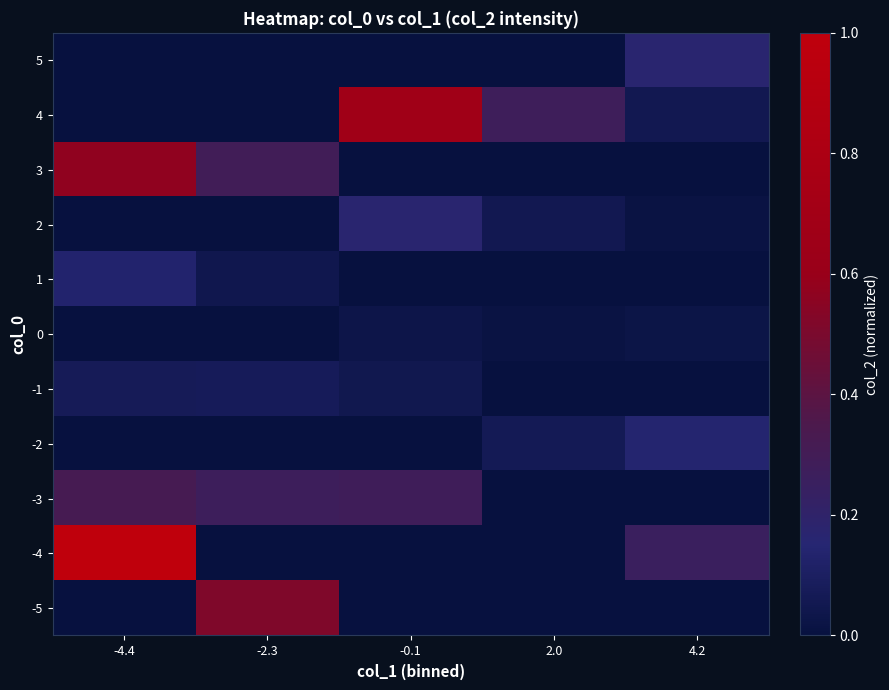

At how many categories does at least one series exceed 0?

5